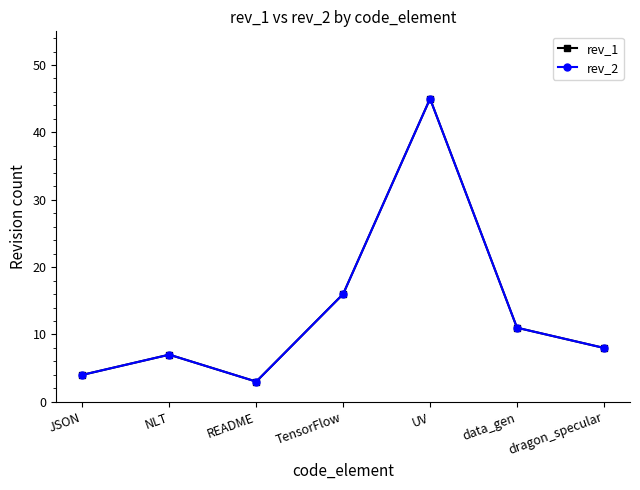

How many lines are shown in the chart?

2